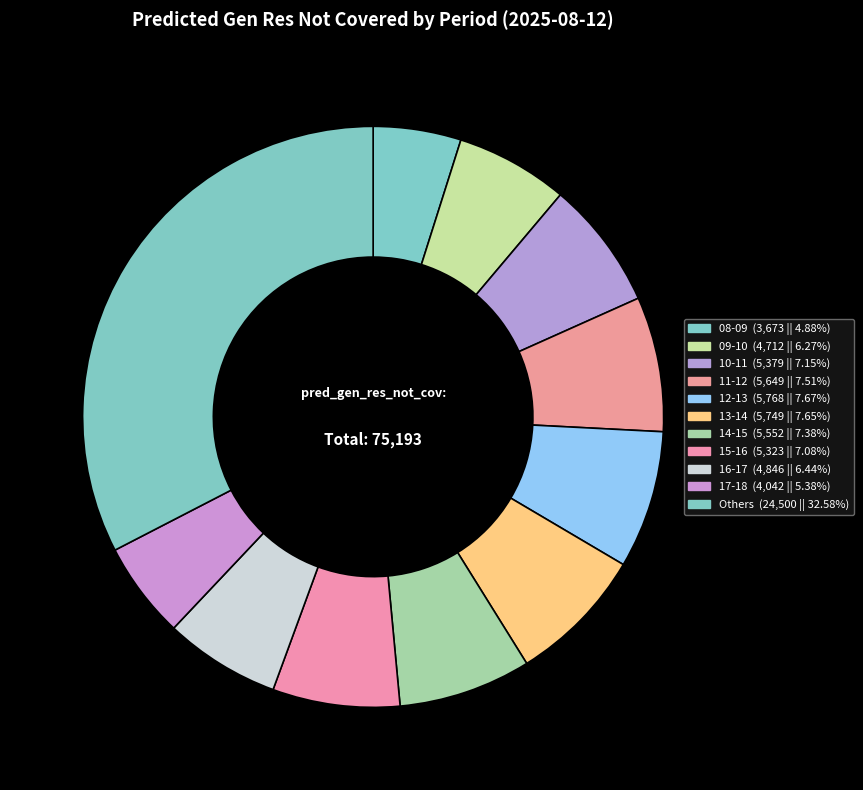

How many segments does this pie chart have?

11